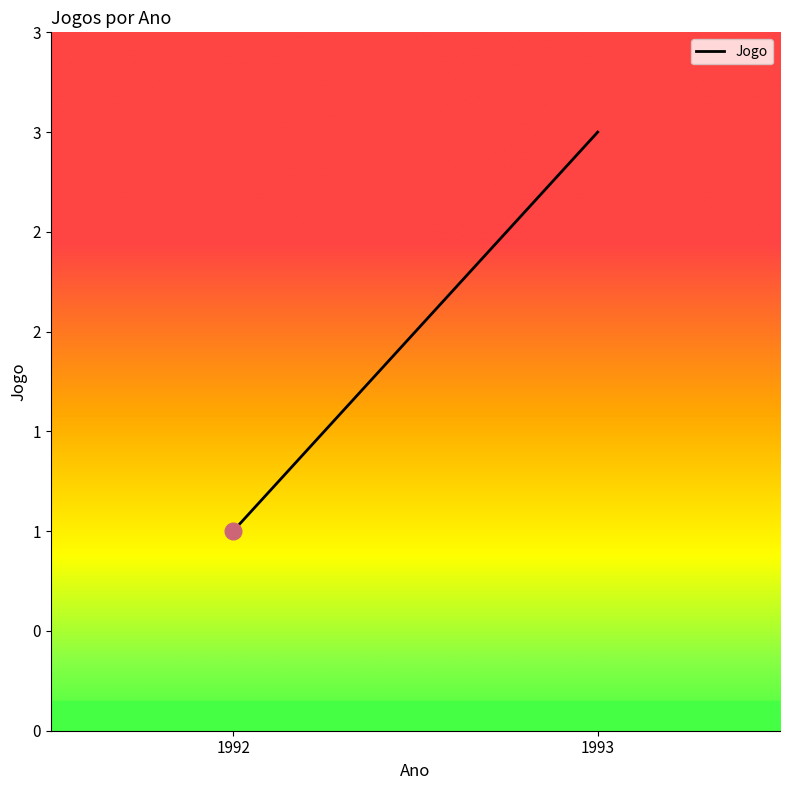

Is it true that the value at 1993 is 2?

False